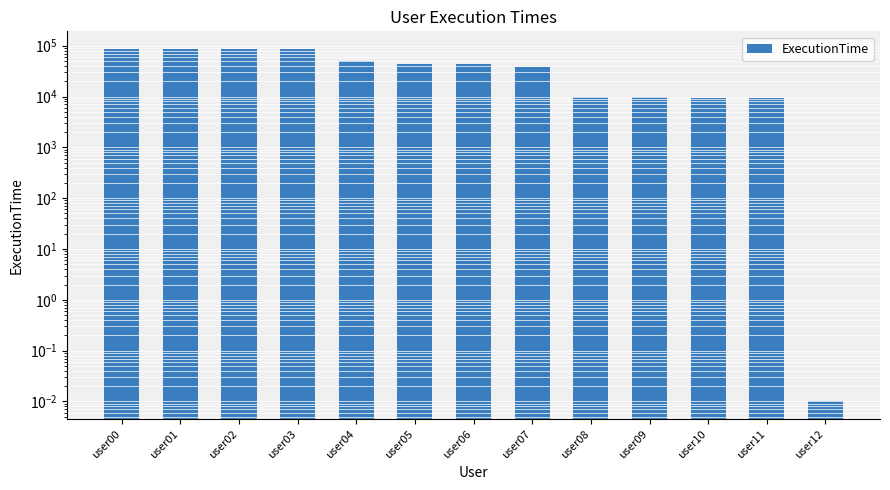

Is it true that the value at user03 is 39824.8?

False